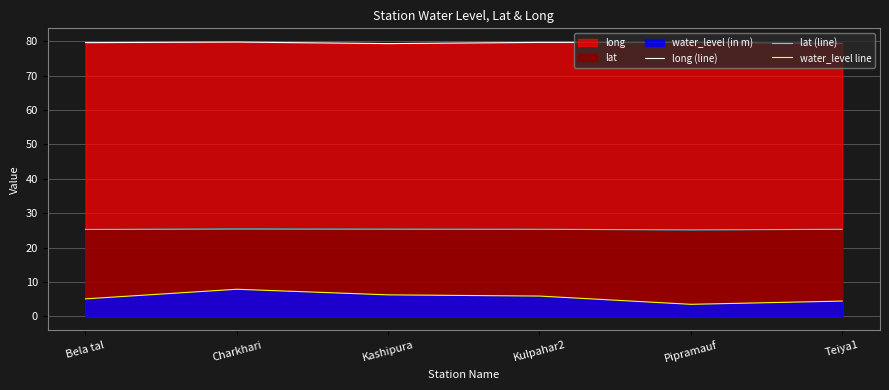

True or false: water_level line has a value of 10.5 at Kulpahar2.

False